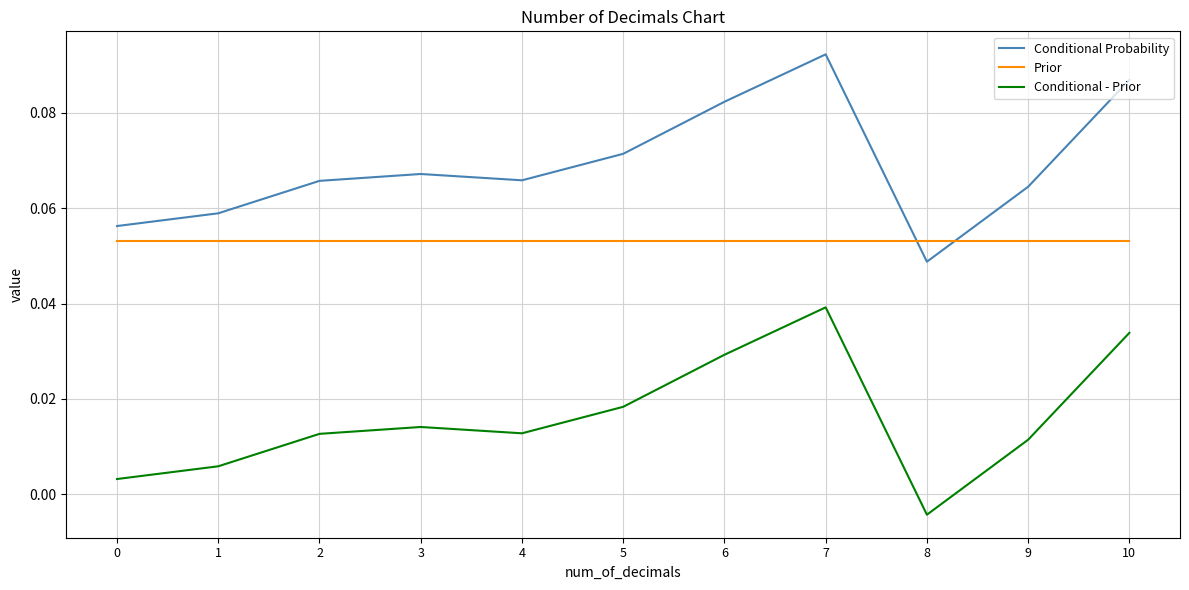

At which category is the sum across all series the highest?

7